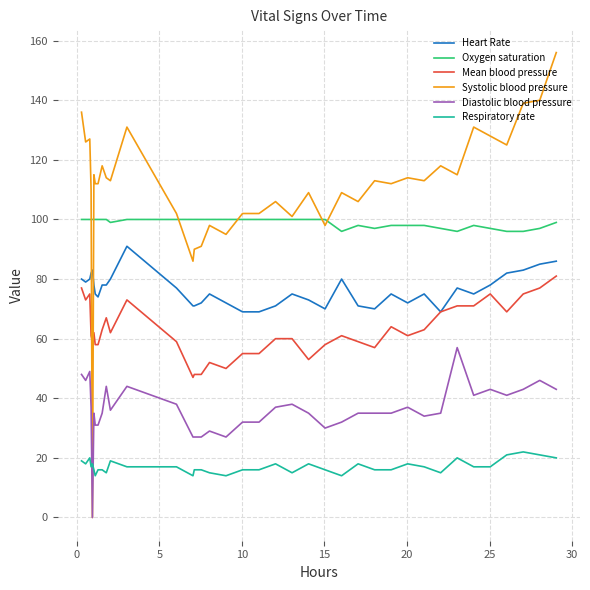

What is the maximum value shown in the chart?

156